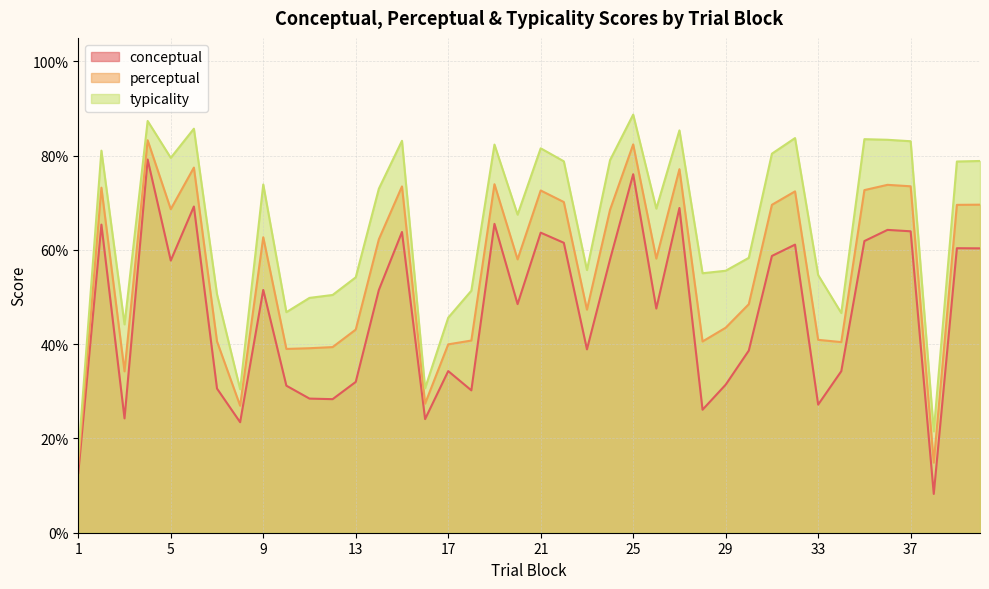

How many lines are shown in the chart?

3